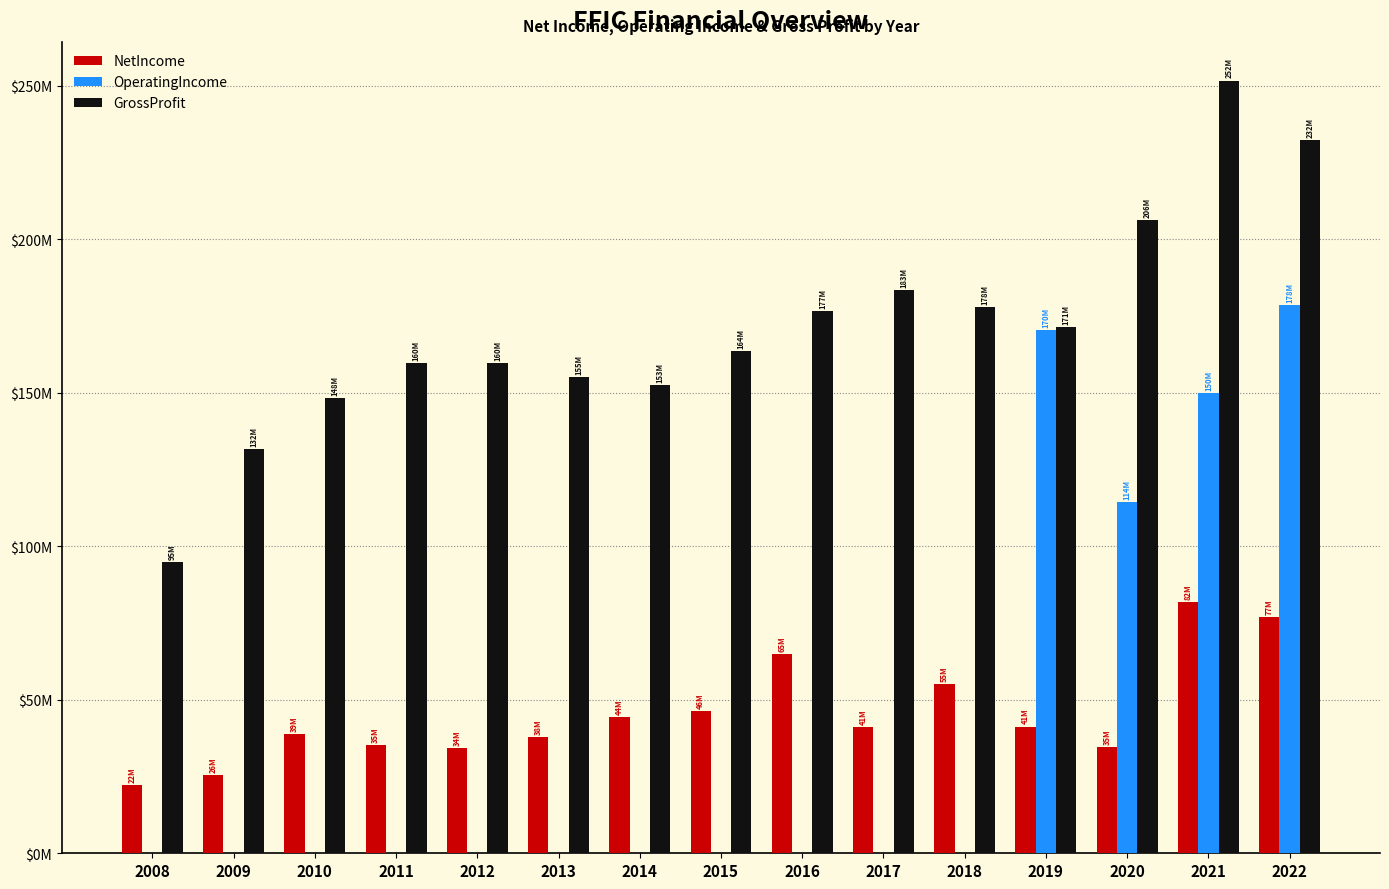

What are all the series names shown in the legend?

NetIncome, OperatingIncome, GrossProfit